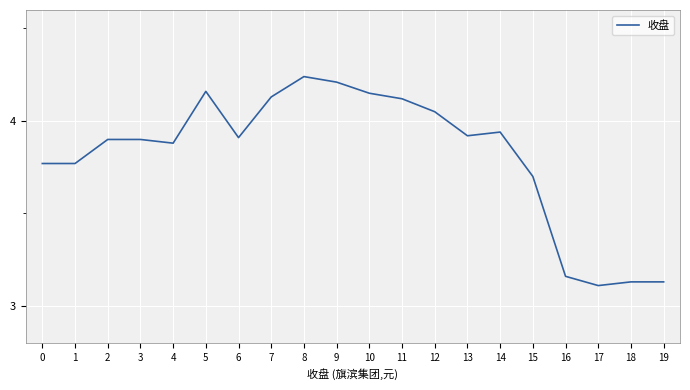

What is the difference between the maximum and minimum values?

1.1